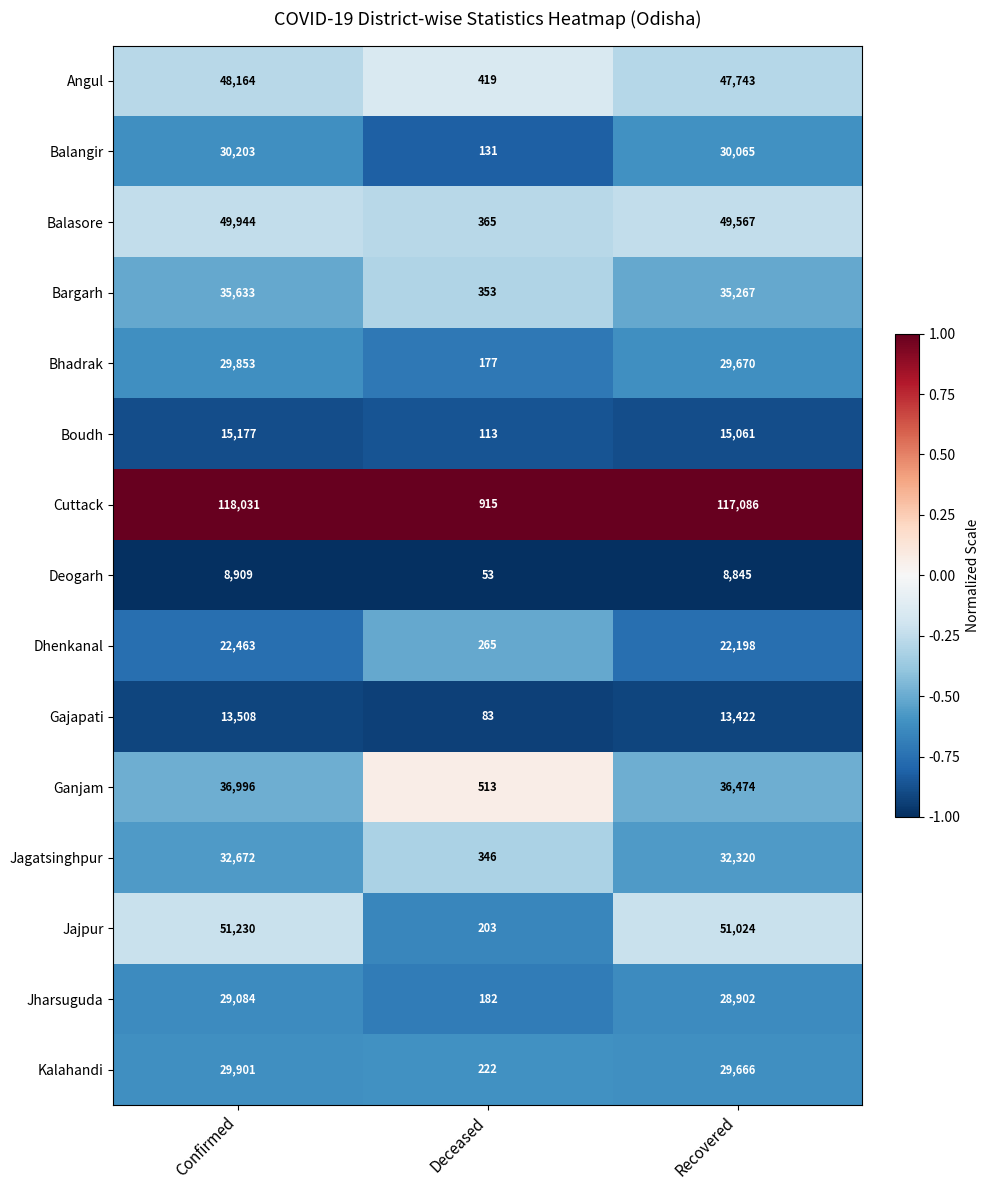

How many series are shown in this chart?

15